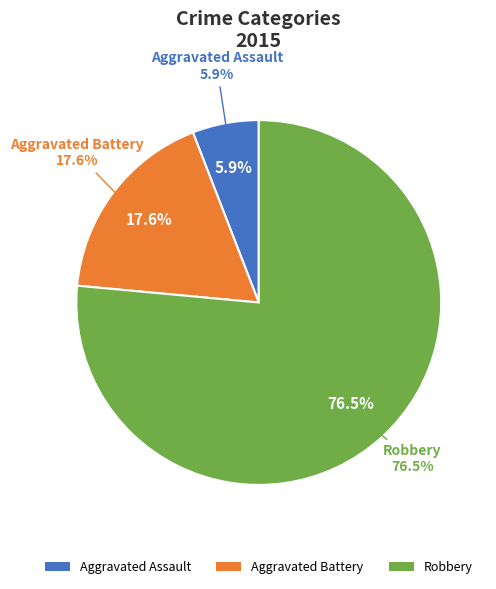

Do Aggravated Assault and Robbery together represent more than half of the pie?

Yes